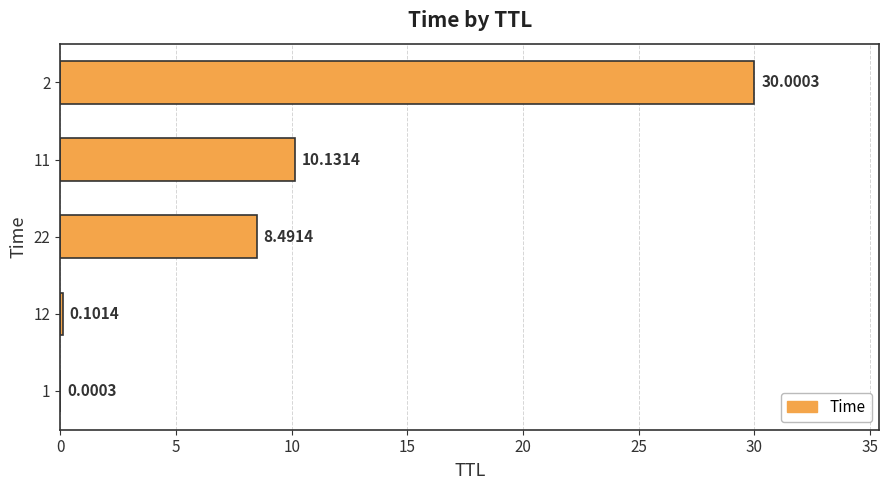

What is the change in value from 12 to 2?

+29.9